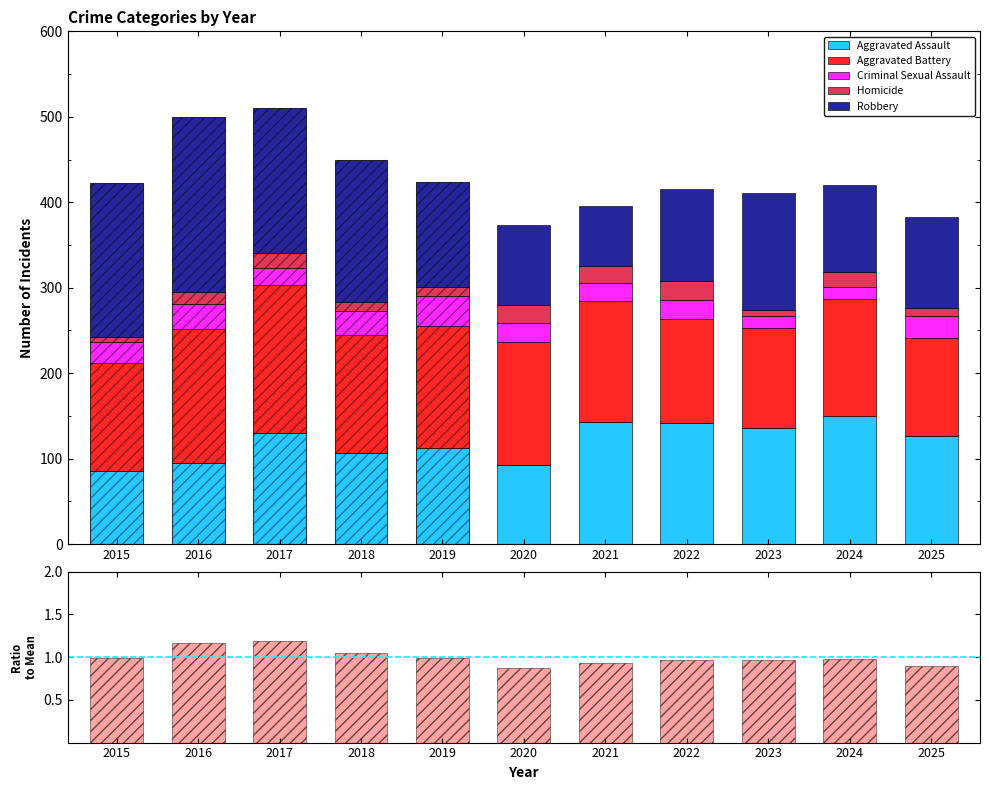

How many data points in Aggravated Assault are above 126?

5